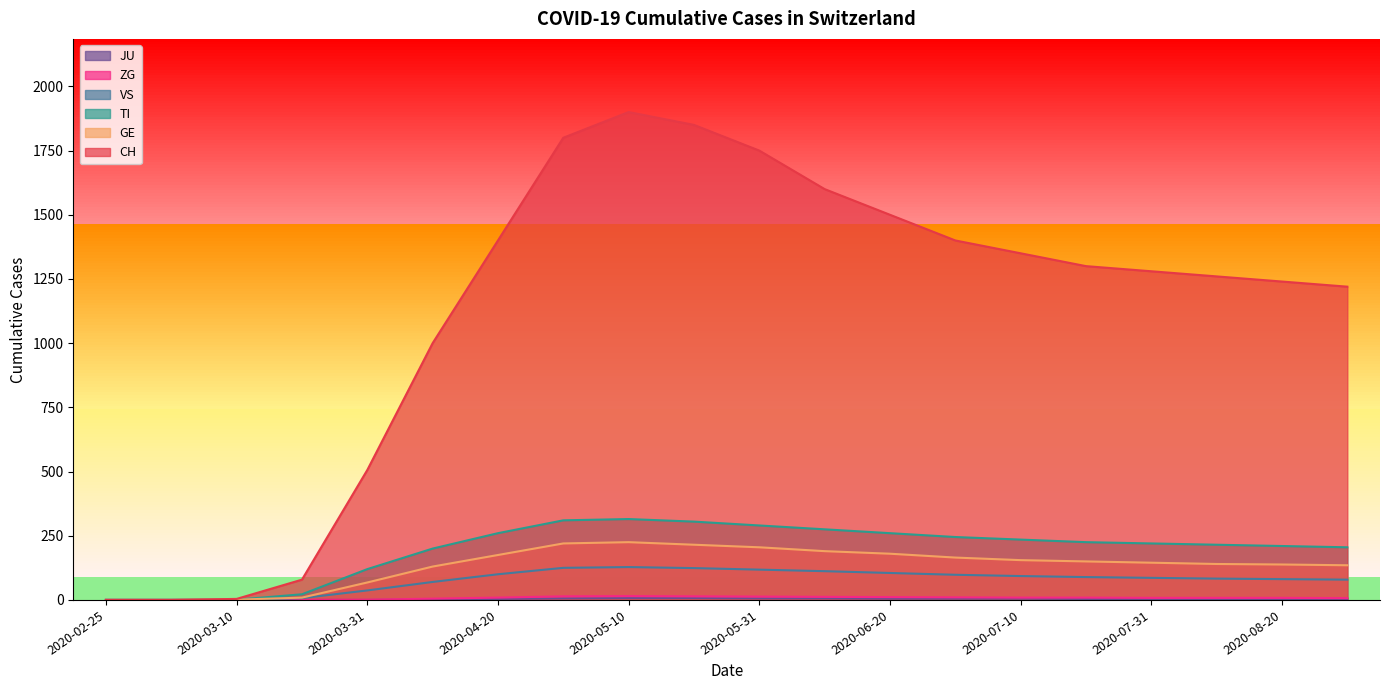

How many data points in TI are less than 225?

10